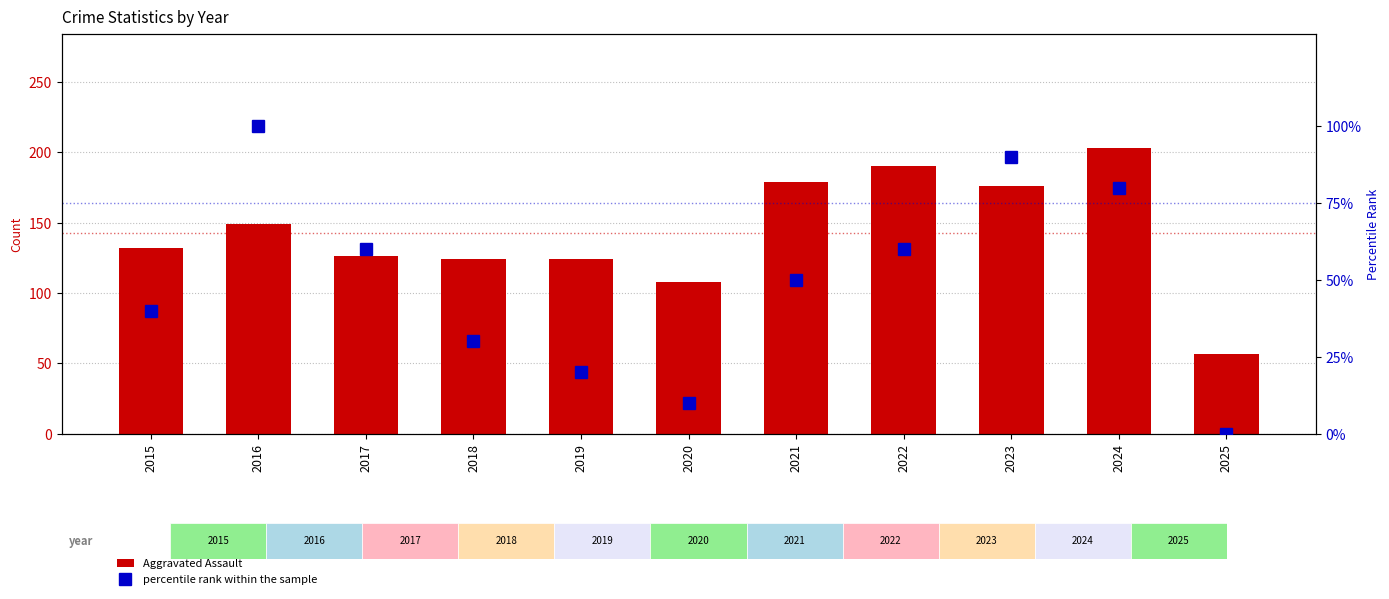

What is the difference between the second highest and minimum values in the percentile rank within the sample series?

90